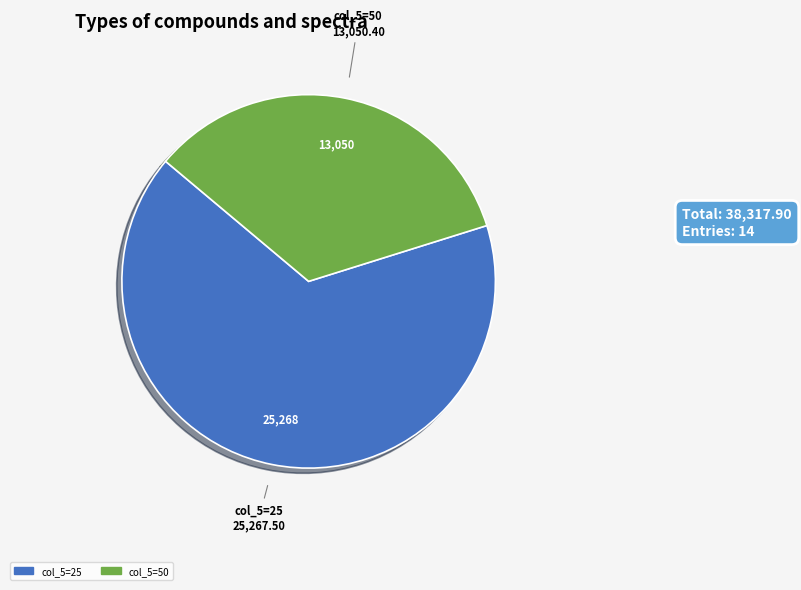

Is there a majority slice in this chart?

Yes